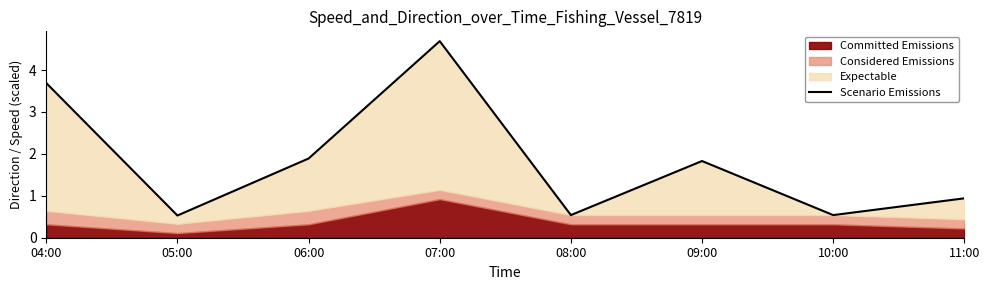

What is the label of the 8th point from the left?

11:00